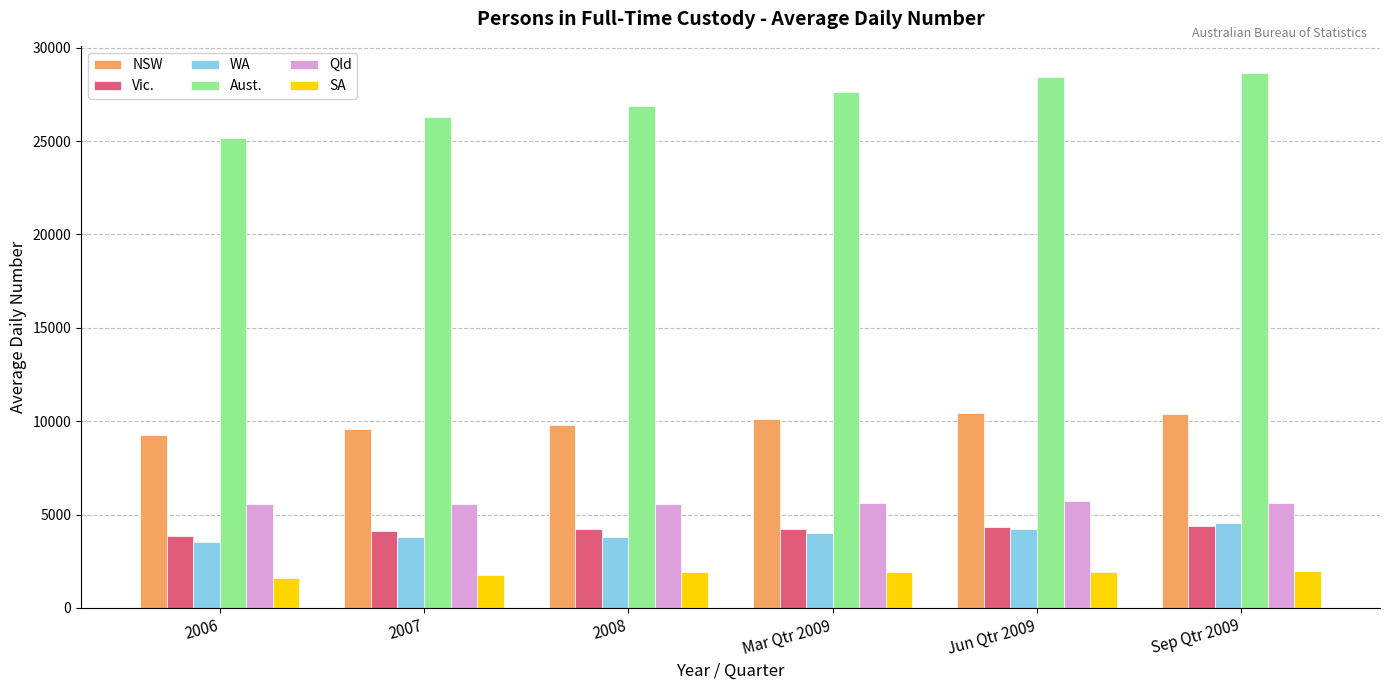

What is the value of the SA bar at the 3rd from the left?

1908